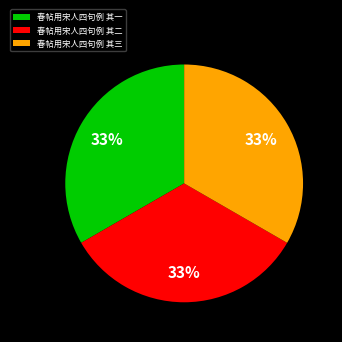

Count the number of slices in the pie.

3